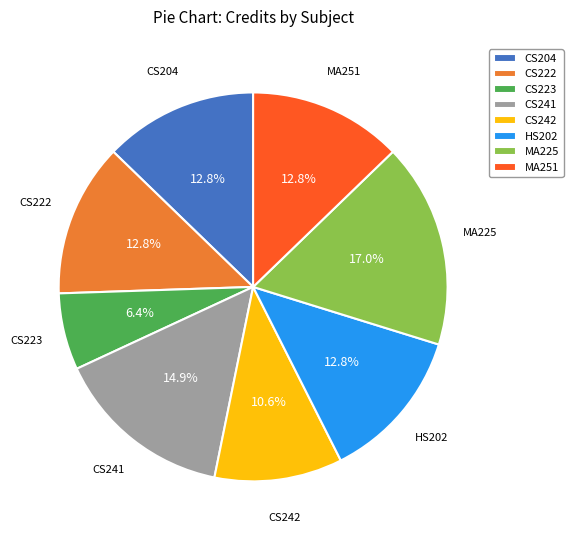

What portion of the pie excludes HS202?

87.2%